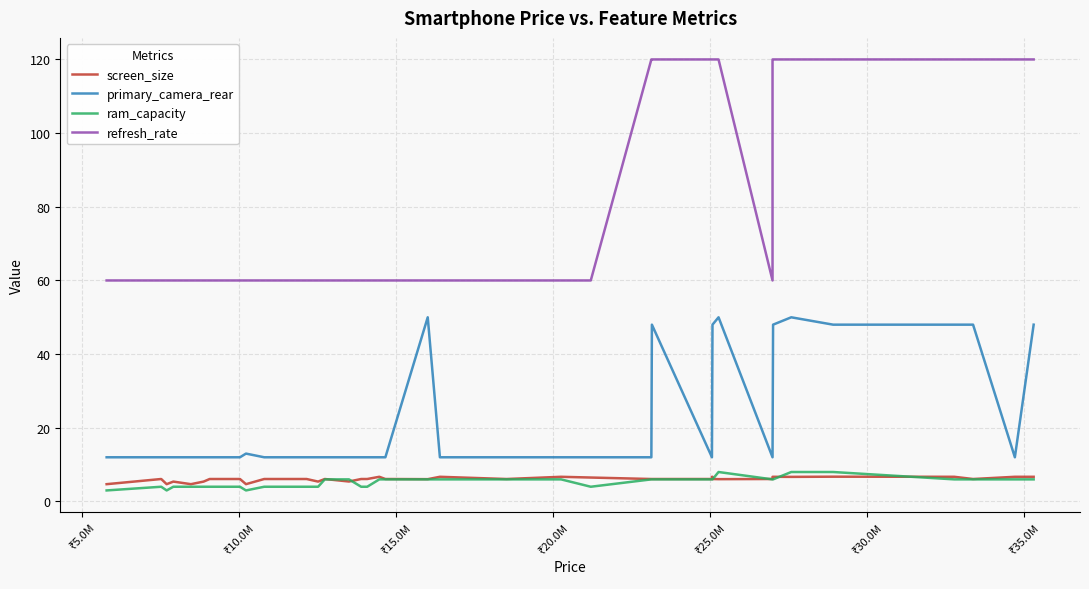

Reading left to right, transcribe all the data shown in this chart.

screen_size: 4.7	6.1	4.7	5.4	4.7	5.4	6.1	6.1	6.1	4.7	6.1	6.1	5.4	6.1	5.4	6.1	6.1	6.7	6.1	6.1	6.7	6.1	6.7	6.5	6.1	6.1	6.1	6.7	6.7	6.1	6.1	6.1	6.7	6.7	6.7	6.7	6.7	6.1	6.7	6.7
primary_camera_rear: 12.0	12.0	12.0	12.0	12.0	12.0	12.0	12.0	12.0	13.0	12.0	12.0	12.0	12.0	12.0	12.0	12.0	12.0	12.0	50.0	12.0	12.0	12.0	12.0	12.0	48.0	12.0	12.0	48.0	48.0	50.0	12.0	12.0	48.0	50.0	48.0	48.0	48.0	12.0	48.0
ram_capacity: 3.0	4.0	3.0	4.0	4.0	4.0	4.0	4.0	4.0	3.0	4.0	4.0	4.0	6.0	6.0	4.0	4.0	6.0	6.0	6.0	6.0	6.0	6.0	4.0	6.0	6.0	6.0	6.0	6.0	6.0	8.0	6.0	6.0	6.0	8.0	8.0	6.0	6.0	6.0	6.0
refresh_rate: 60.0	60.0	60.0	60.0	60.0	60.0	60.0	60.0	60.0	60.0	60.0	60.0	60.0	60.0	60.0	60.0	60.0	60.0	60.0	60.0	60.0	60.0	60.0	60.0	120.0	120.0	120.0	120.0	120.0	120.0	120.0	60.0	120.0	120.0	120.0	120.0	120.0	120.0	120.0	120.0